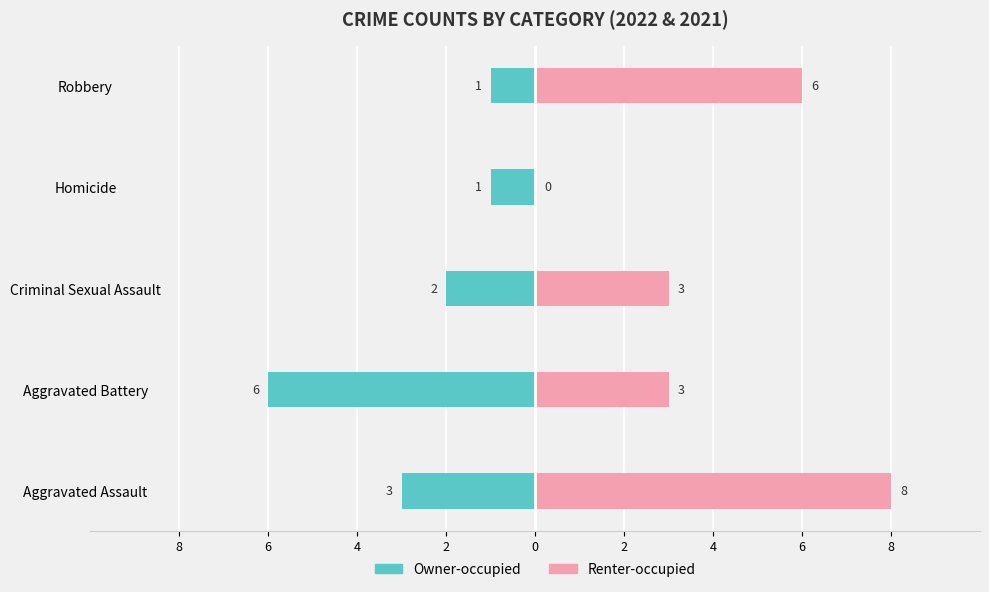

How many values in the Renter-occupied series exceed 3?

2